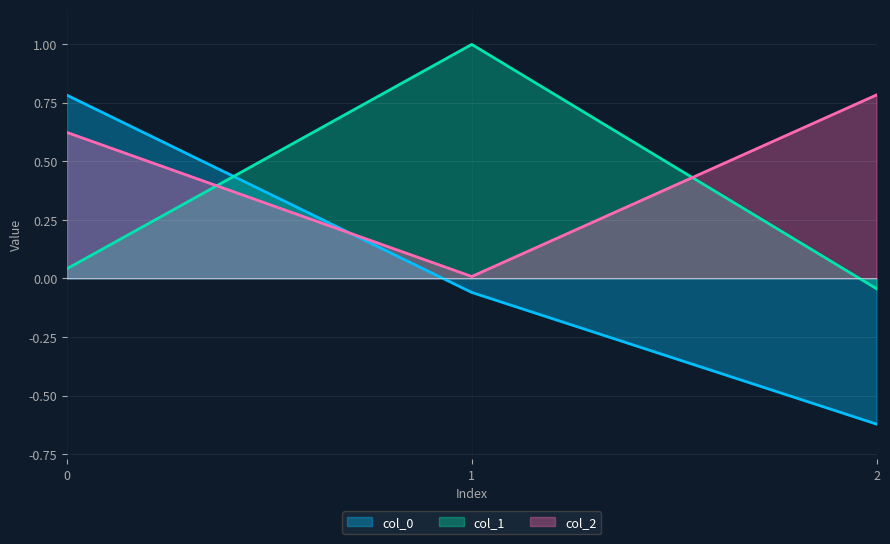

What is the greatest value displayed?

1.0